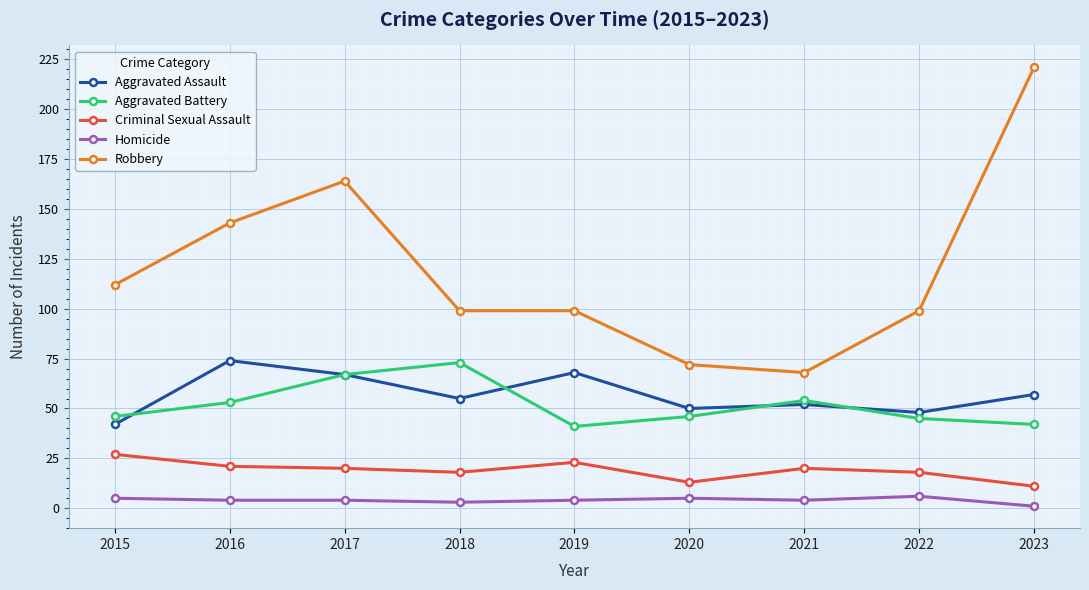

At how many categories does at least one series exceed 140?

3